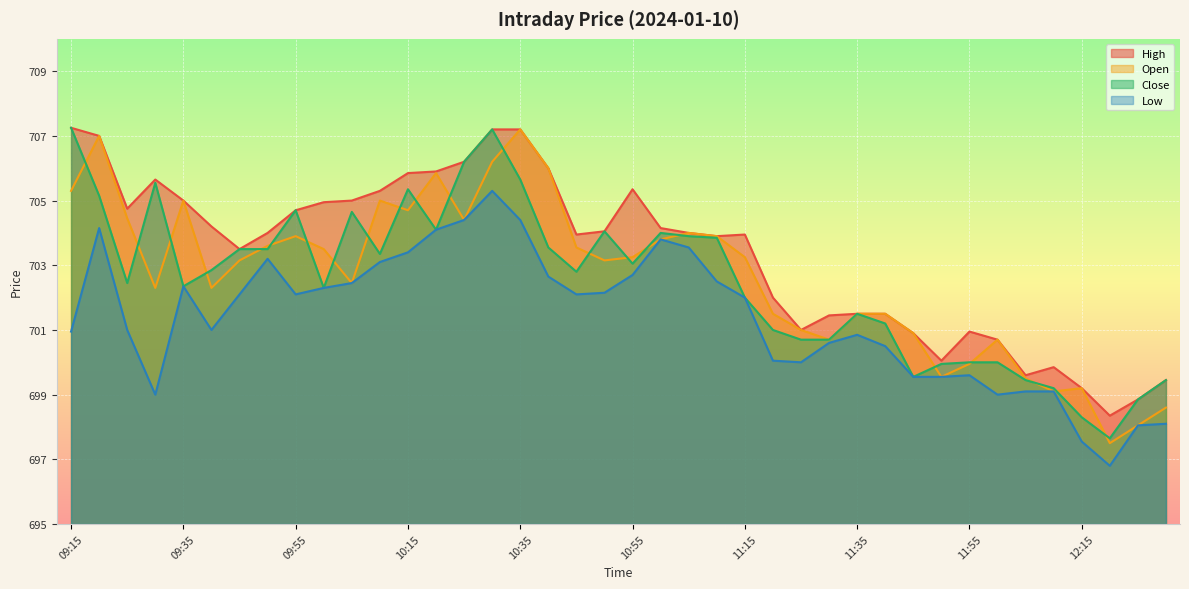

What is the label of the 22nd point from the right?

10:45